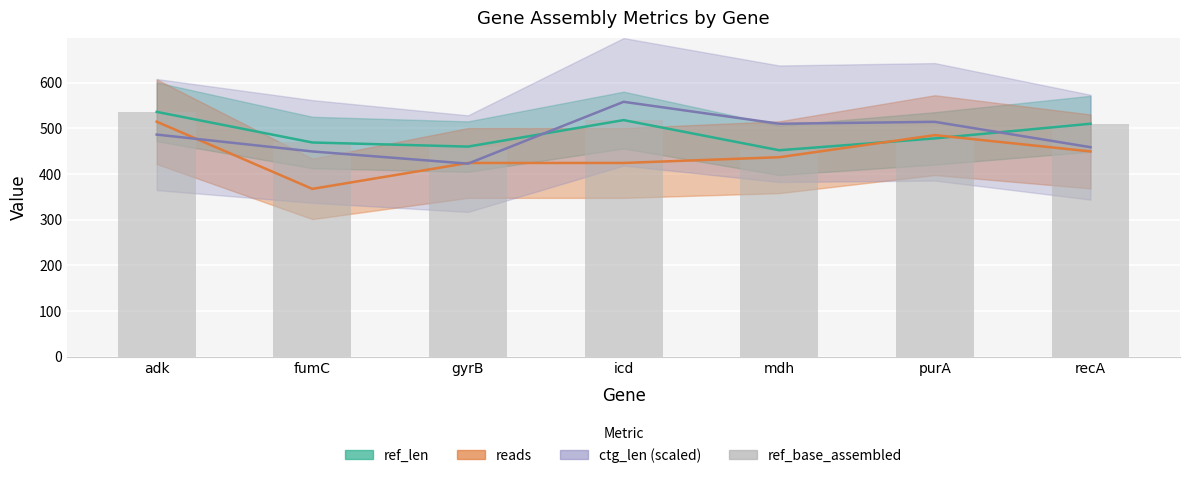

What is the value of the 1st bar from the left?

536